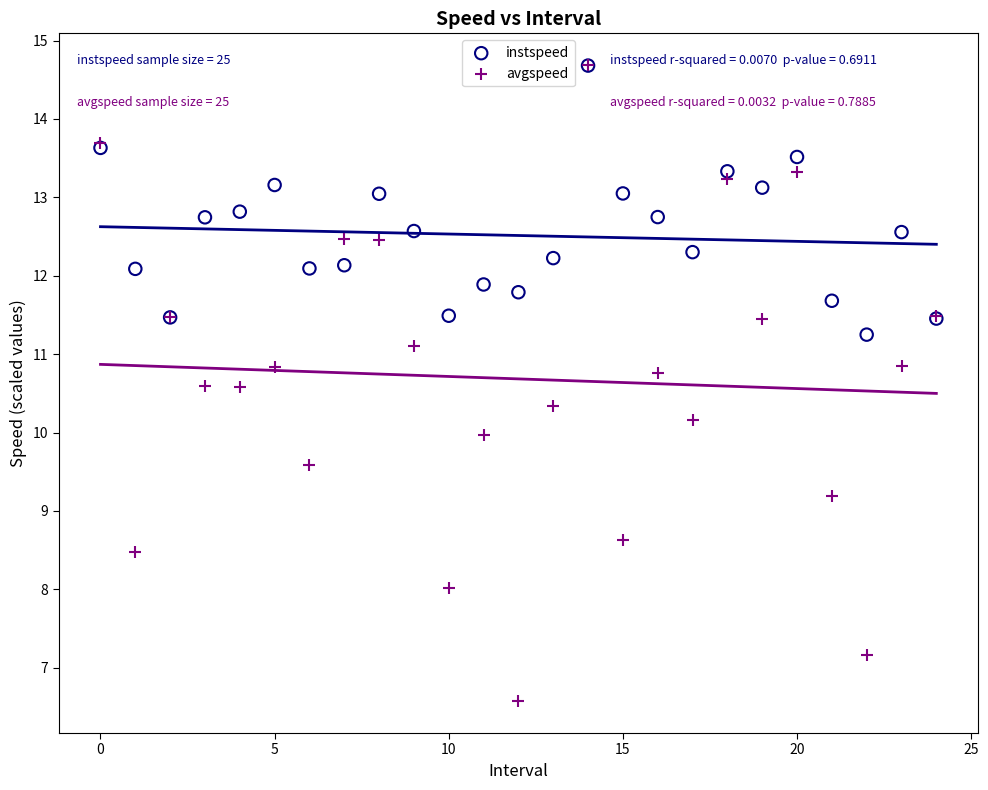

What are all the series names shown in the legend?

instspeed, avgspeed